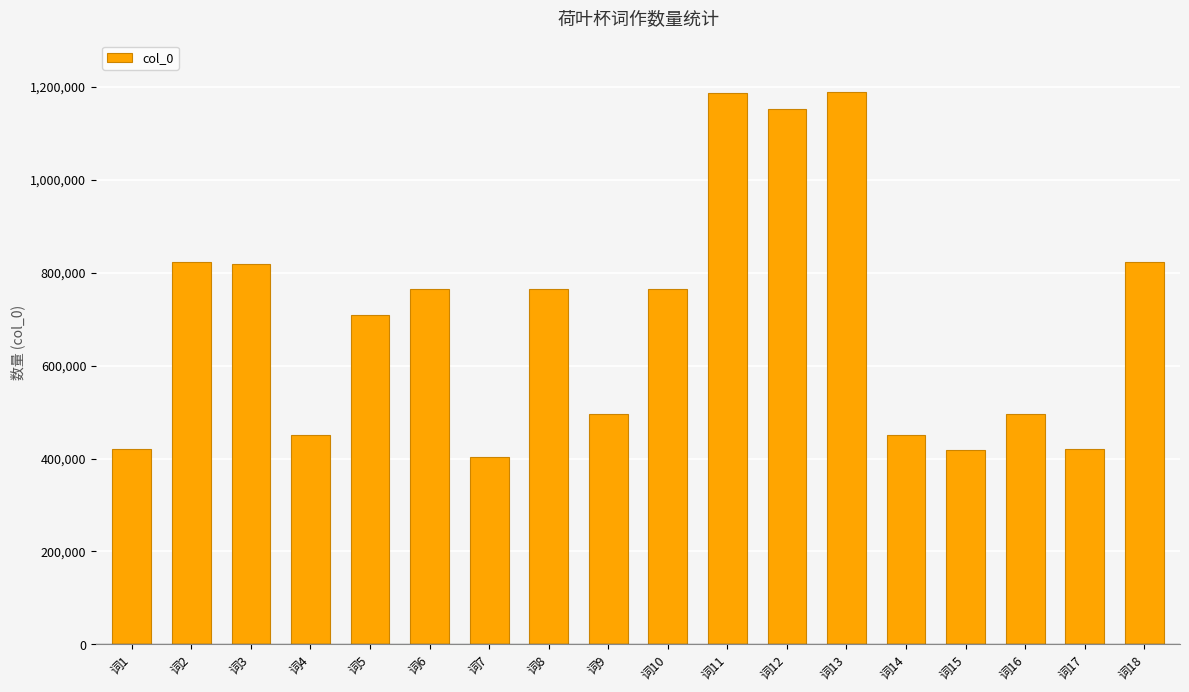

What is the sum of all values?

12553724